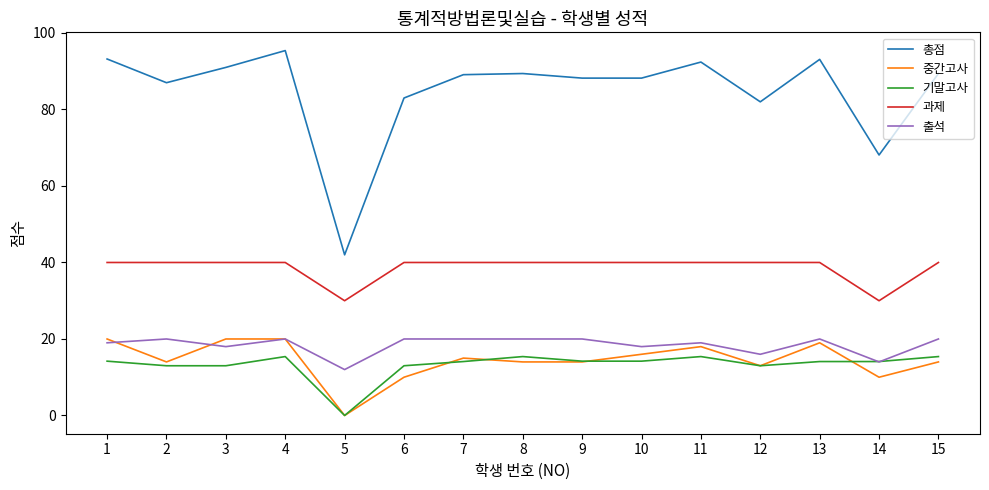

True or false: 과제 has a value of 30.0 at 14.

True